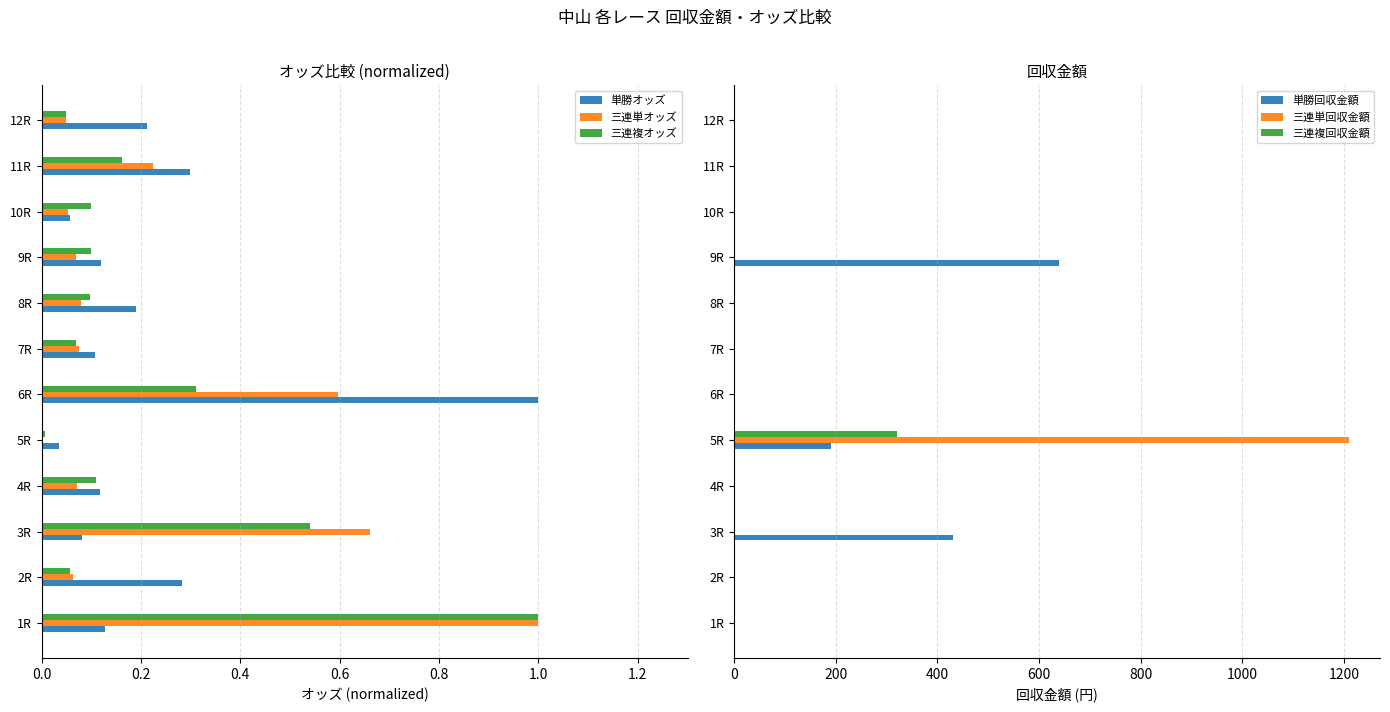

How many bars are there in total?

72